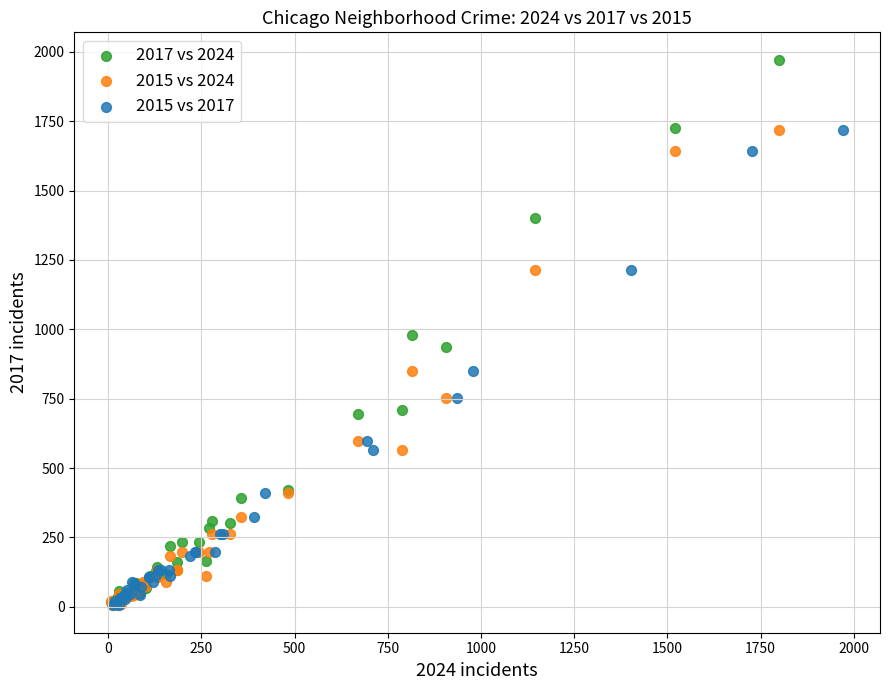

Which series has the widest spread of Y values?

2017 vs 2024